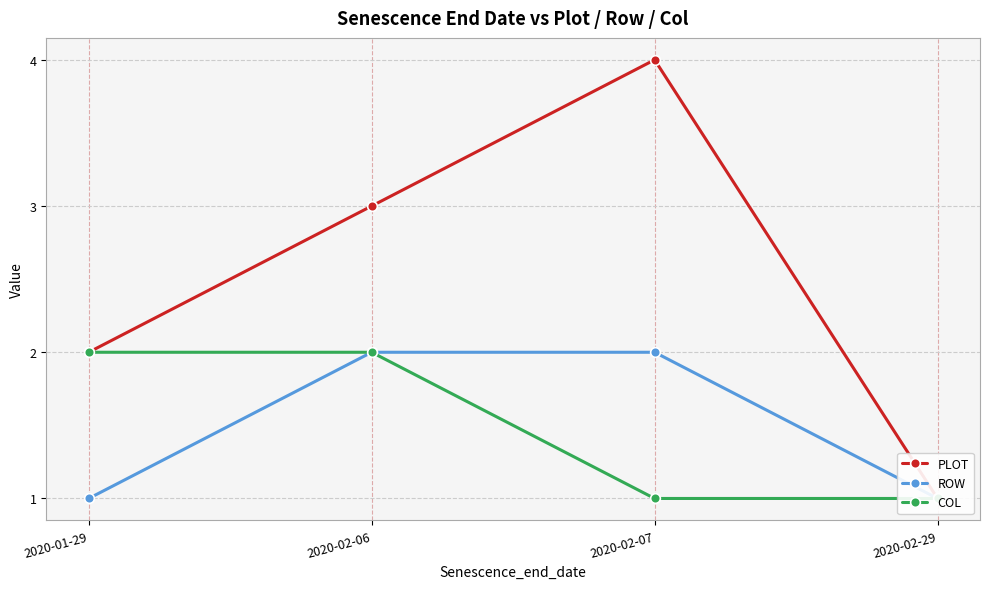

True or false: ROW and PLOT cross at least once.

False